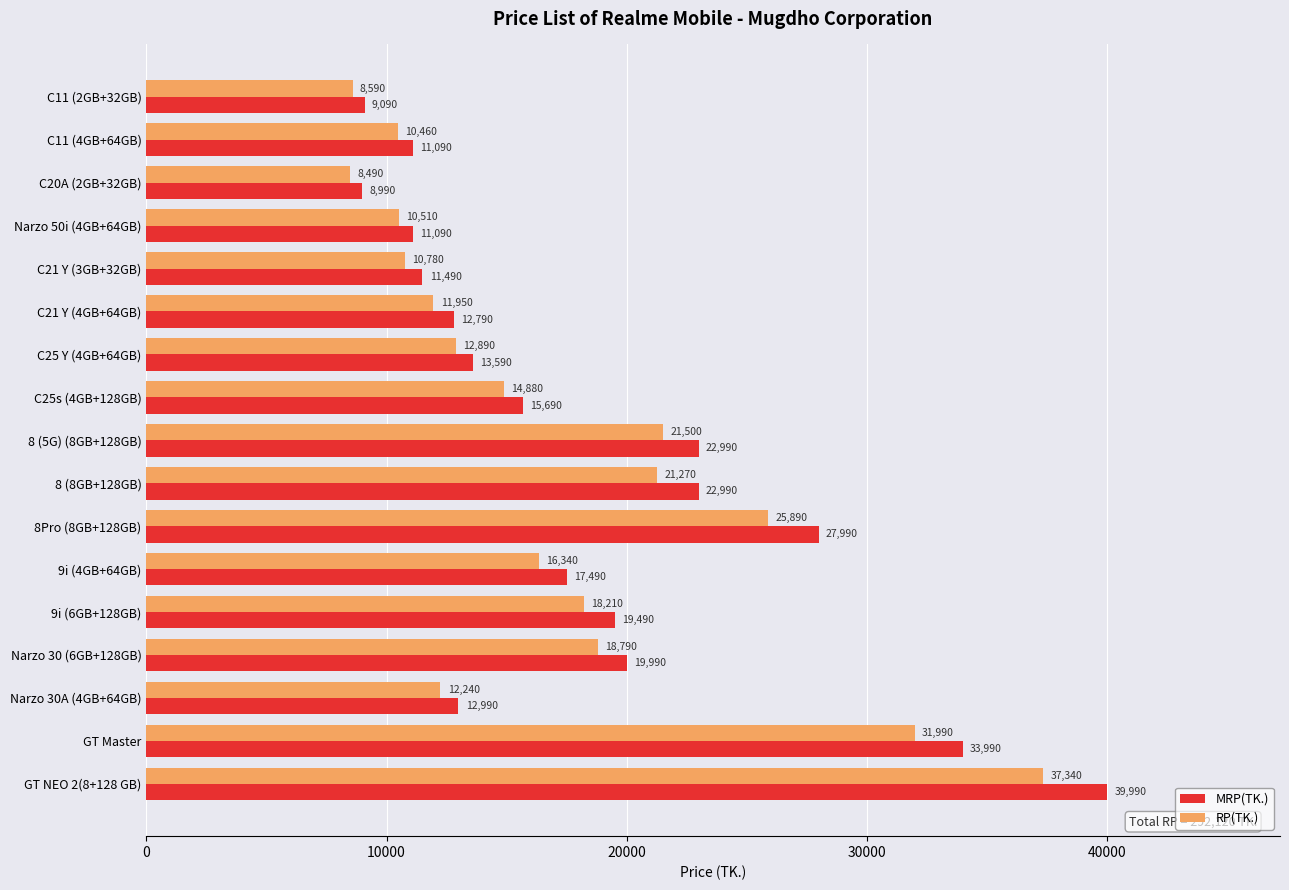

List the series in order of their overall mean, highest first.

MRP(TK.), RP(TK.)